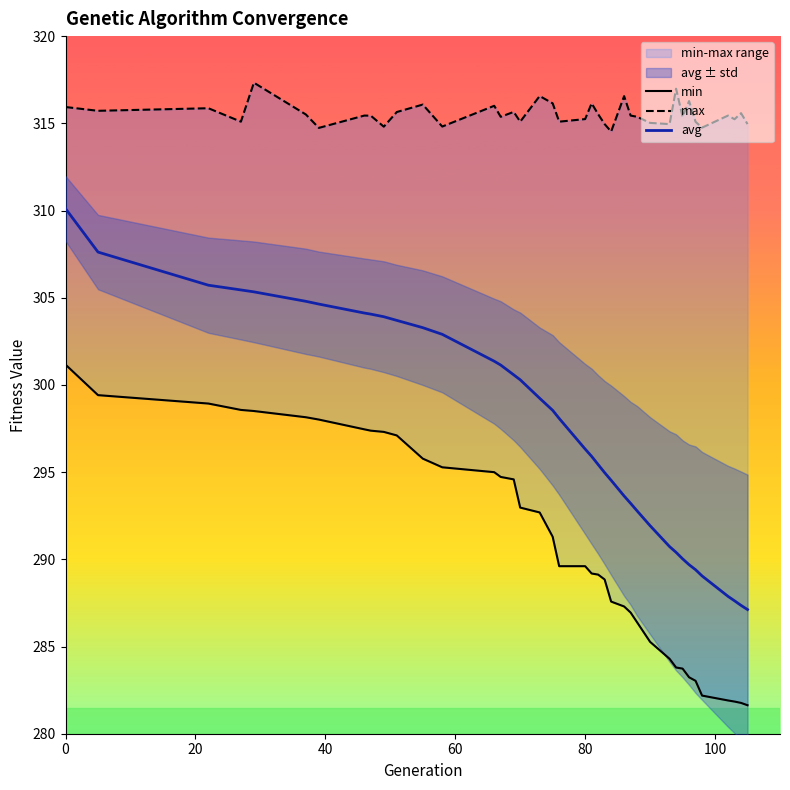

What is the lowest value of the avg series?

287.1